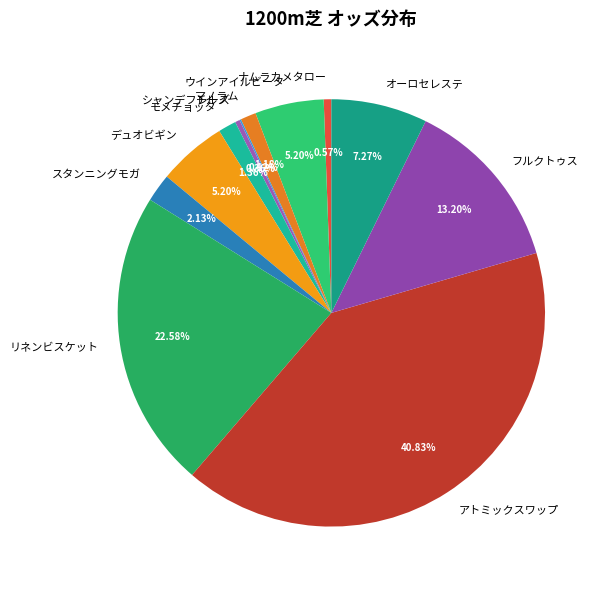

What is the ratio of the value at オーロセレステ to the value at ナムラカメタロー?

12.7